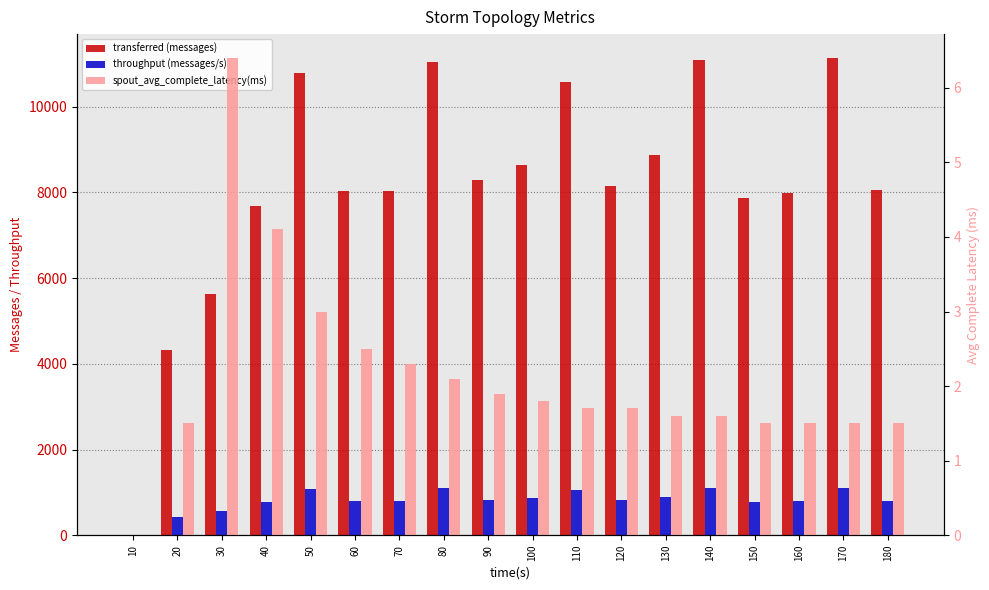

Rank the categories by spout_avg_complete_latency(ms) value from lowest to highest.

10, 20, 150, 160, 170, 180, 130, 140, 110, 120, 100, 90, 80, 70, 60, 50, 40, 30